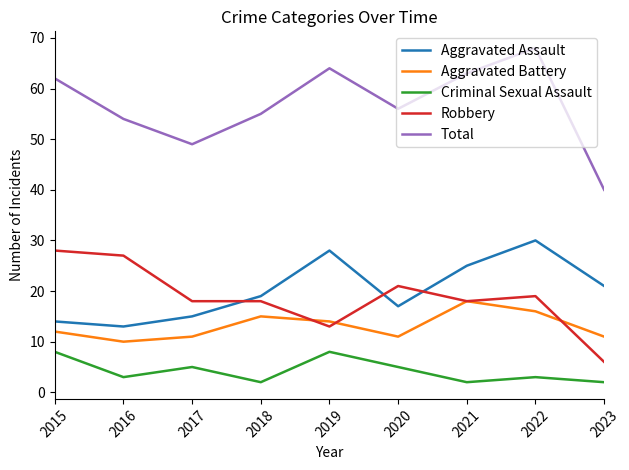

Which series has the largest range (max minus min)?

Total